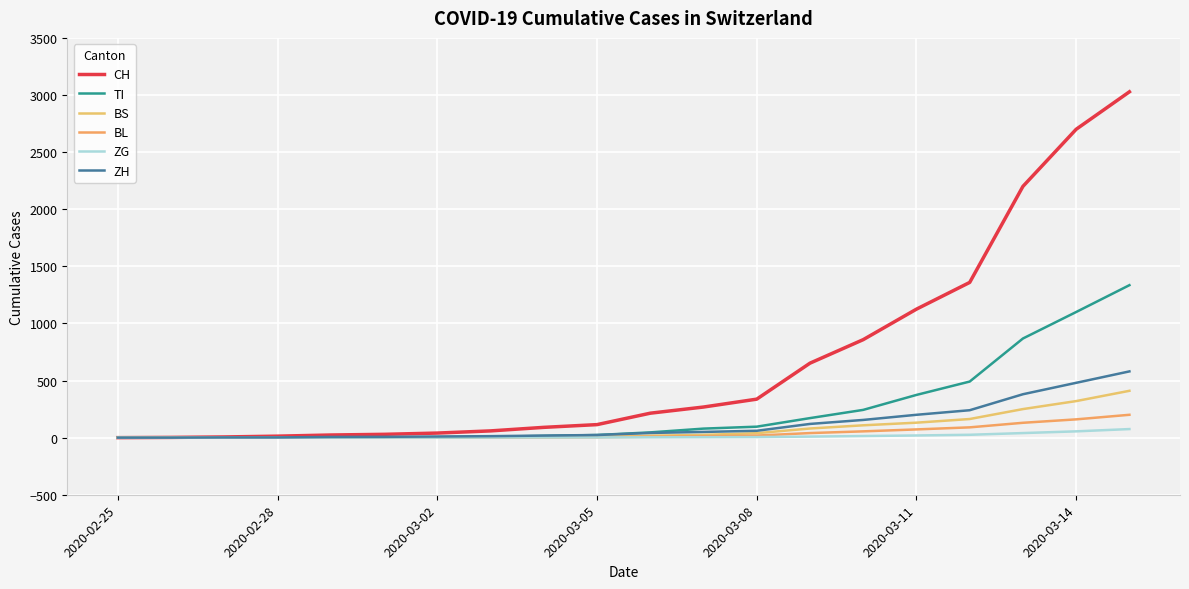

True or false: ZH has more than 2 interior local peaks.

False